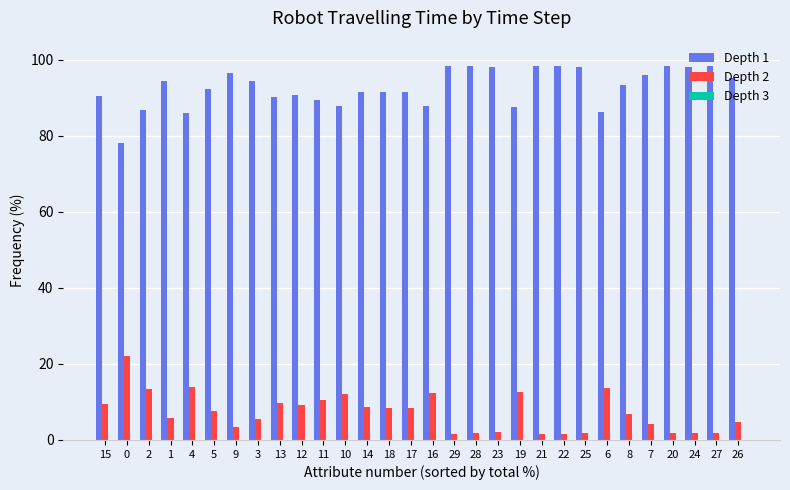

True or false: Depth 1 has a value of 149.5 at 24.

False